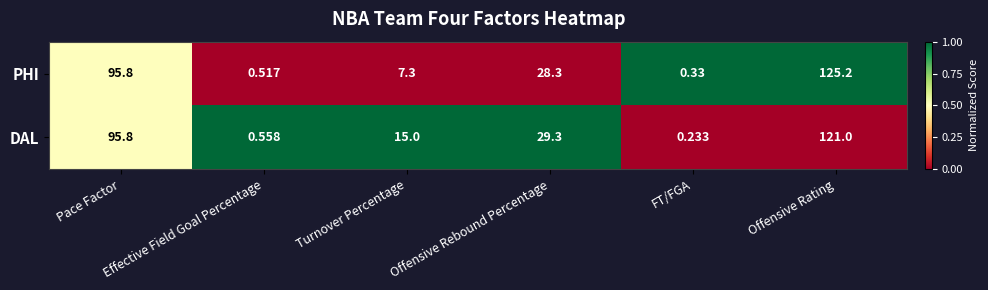

At which category is the sum across all series the highest?

Offensive Rating